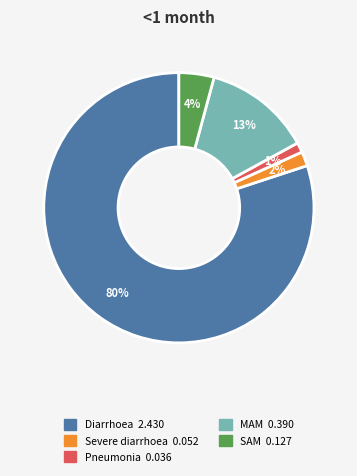

To the nearest percent, what percentage of the pie is Pneumonia?

1%